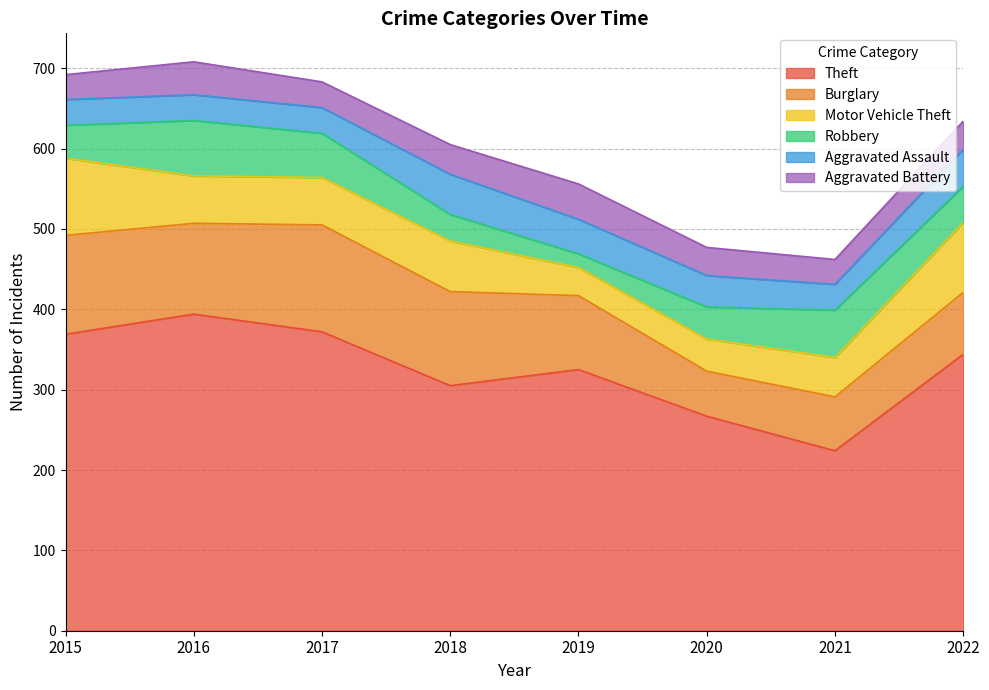

True or false: Aggravated Assault and Burglary intersect in this chart.

False